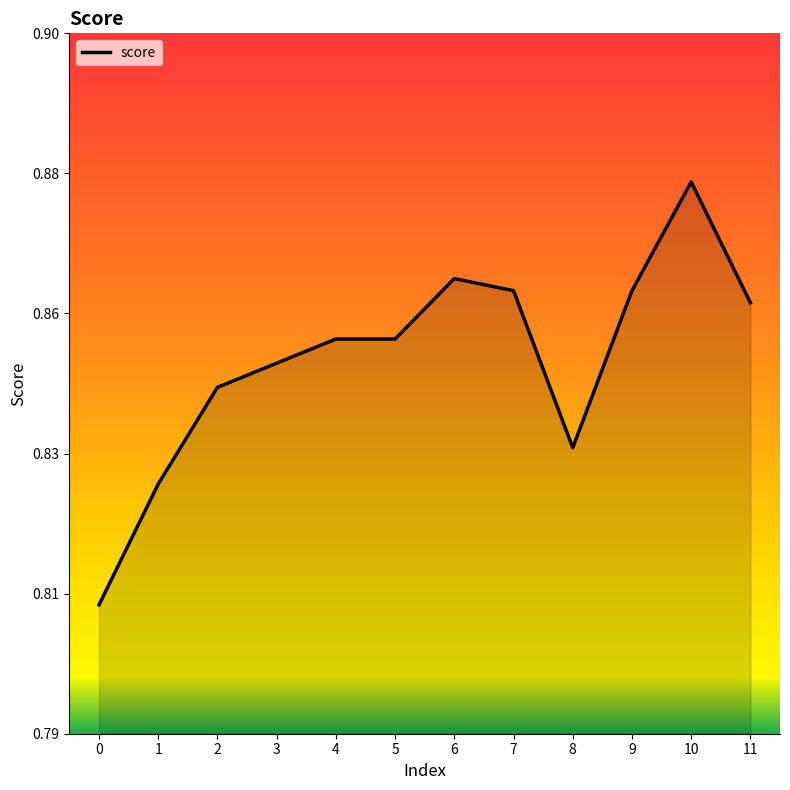

True or false: the data shows 1.3 at 4.

False